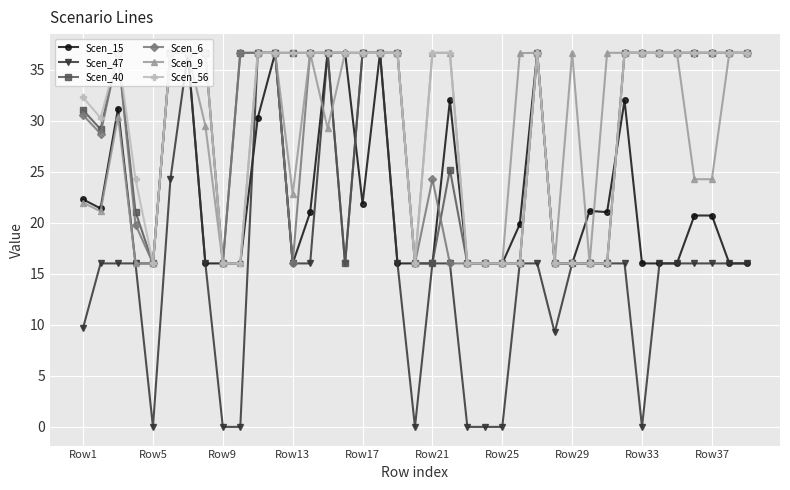

Which series has the widest spread of values?

Scen_47